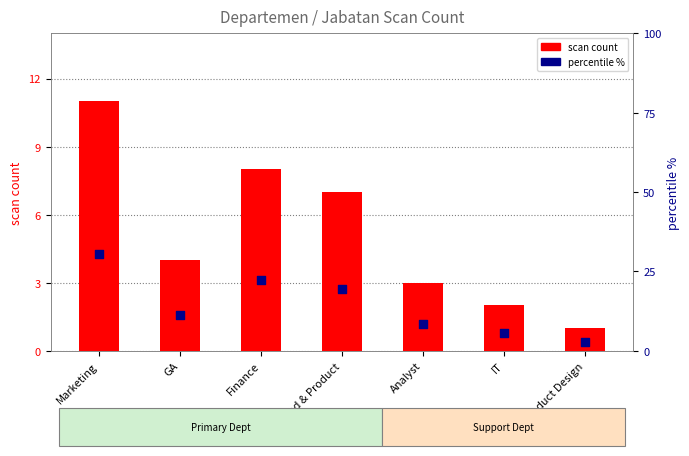

What is the total value across all series at Product Design?

3.8